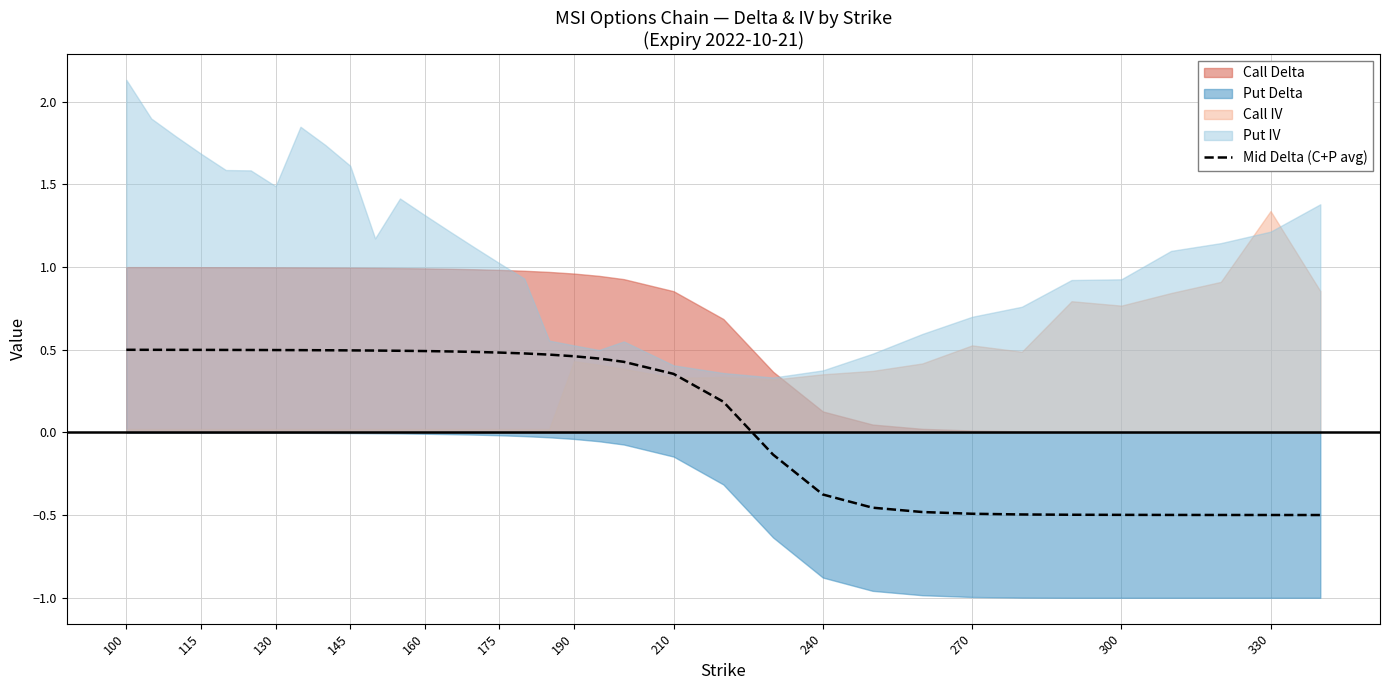

What is the difference between the values at 24 and 115?

0.9